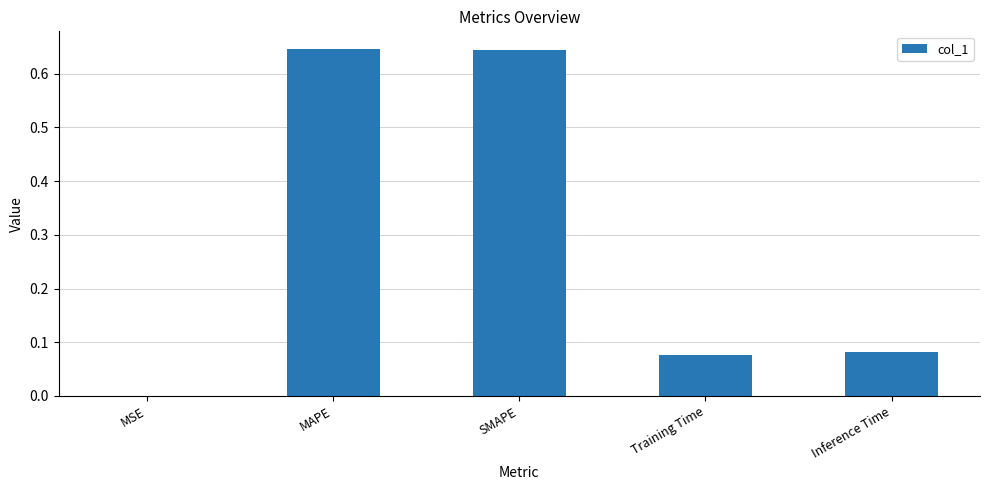

Are the bars grouped side by side (vs. stacked)?

No